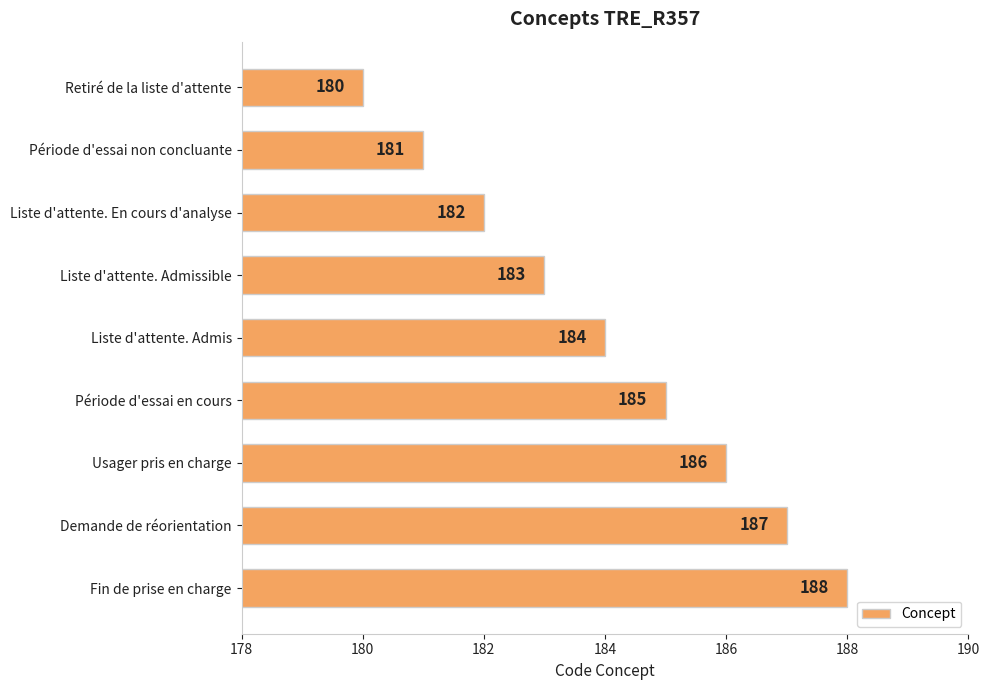

How many values are between 182 and 186?

5